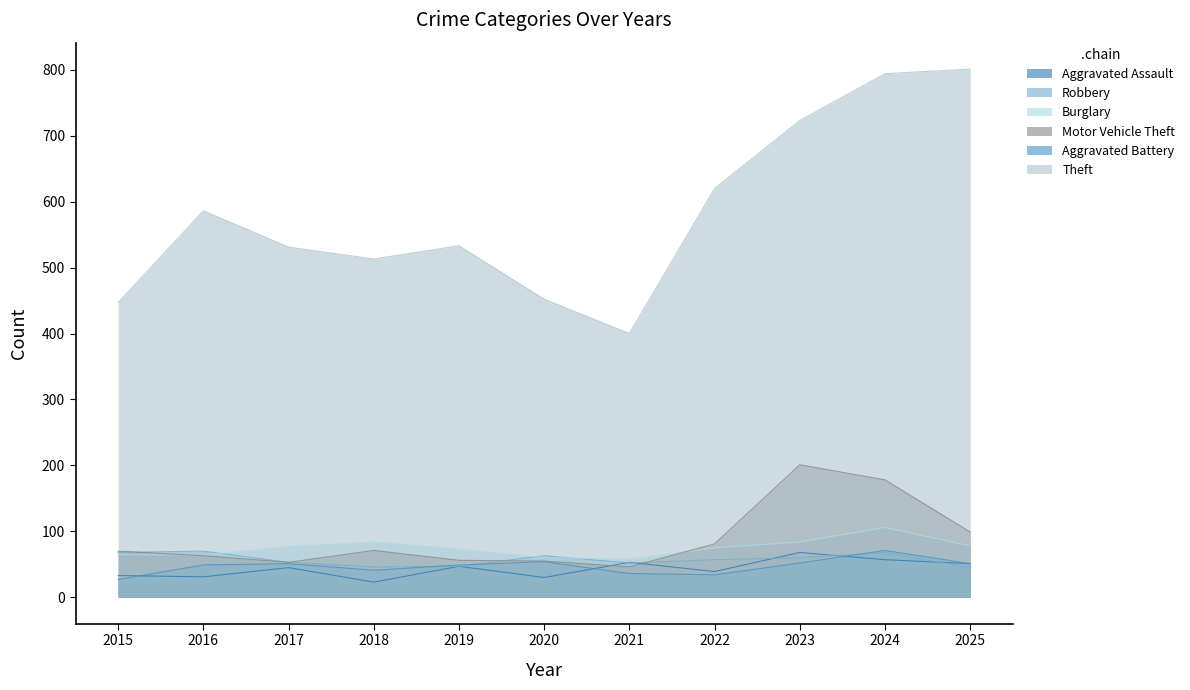

What is the value of the Aggravated Battery point at the 5th from the left?

49